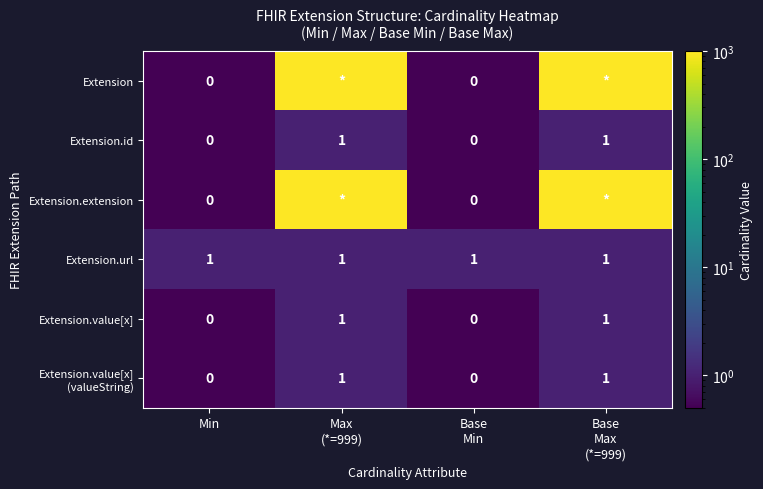

Count the Extension.id values in the range 0 to 1.

4